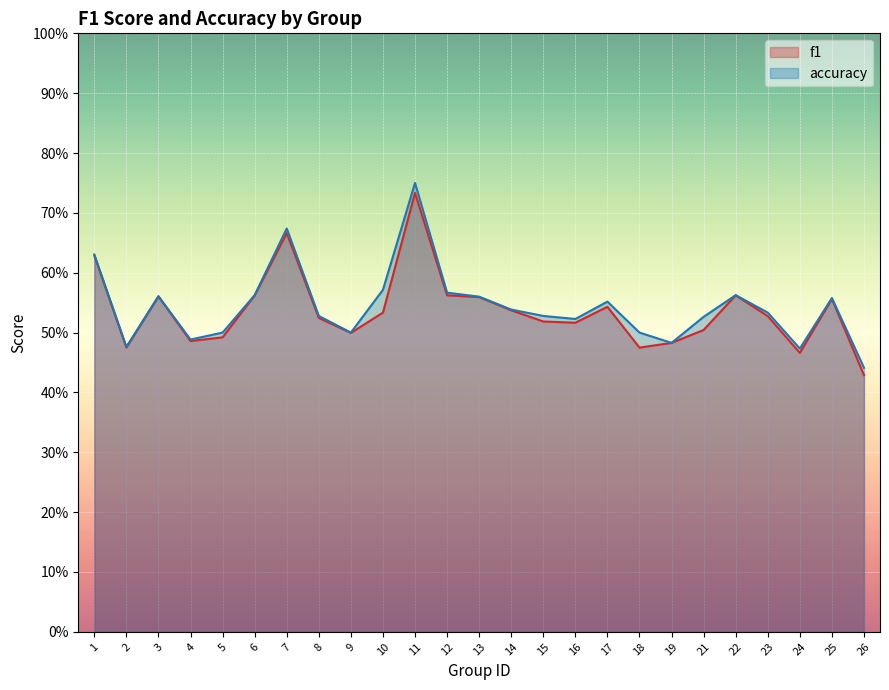

The value of accuracy at 3 is 0.6. True or false?

True